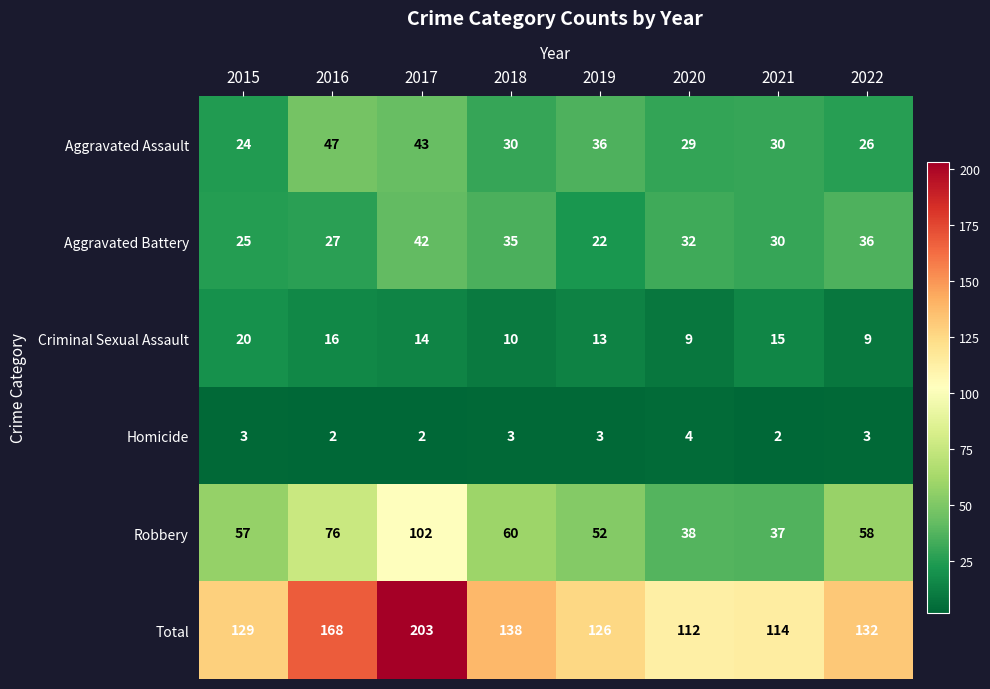

Where does the Criminal Sexual Assault series first go above 14?

2015